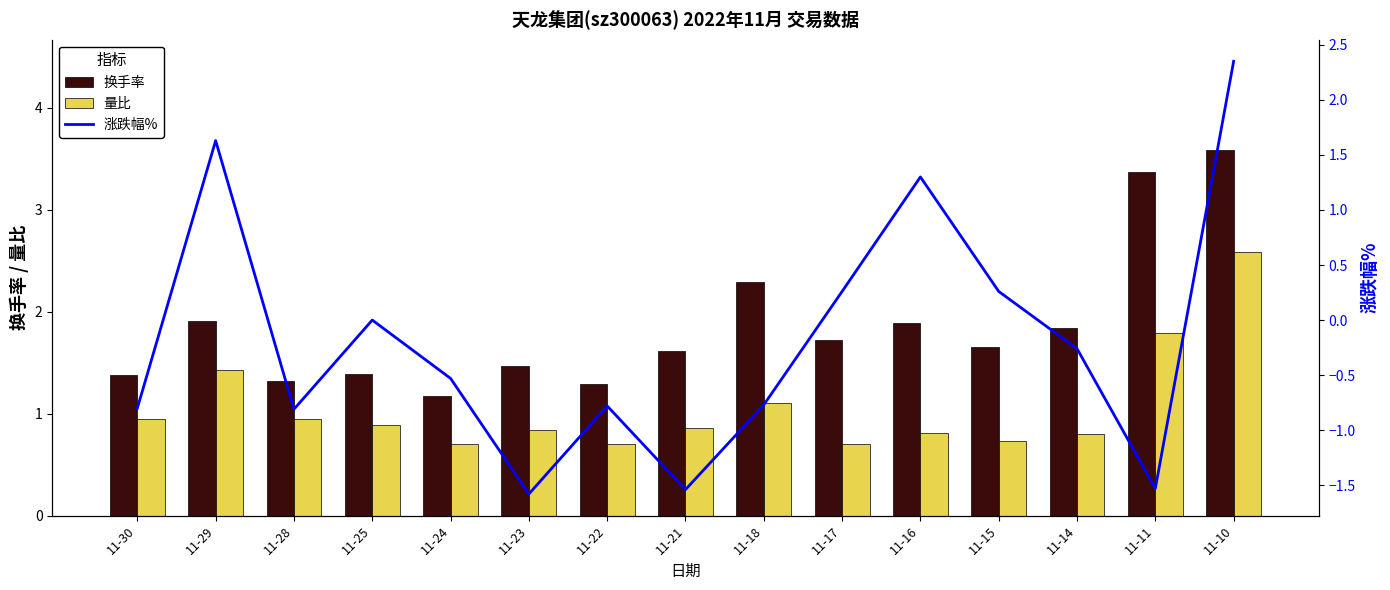

Rank the categories by 换手率 value from lowest to highest.

11-24, 11-22, 11-28, 11-30, 11-25, 11-23, 11-21, 11-15, 11-17, 11-14, 11-16, 11-29, 11-18, 11-11, 11-10